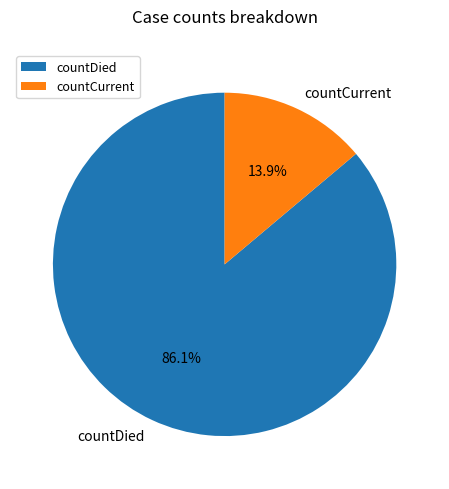

To the nearest percent, what portion does countCurrent represent?

14%